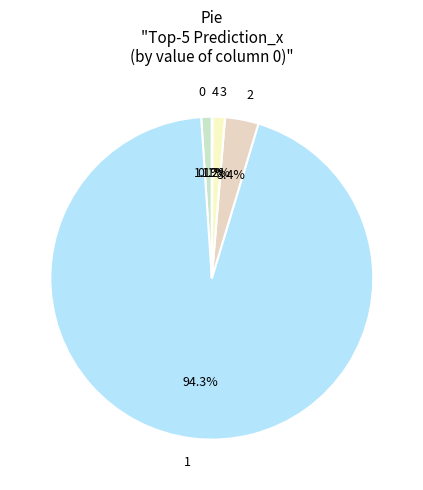

What is the total percentage of 2 and 1?

97.6%